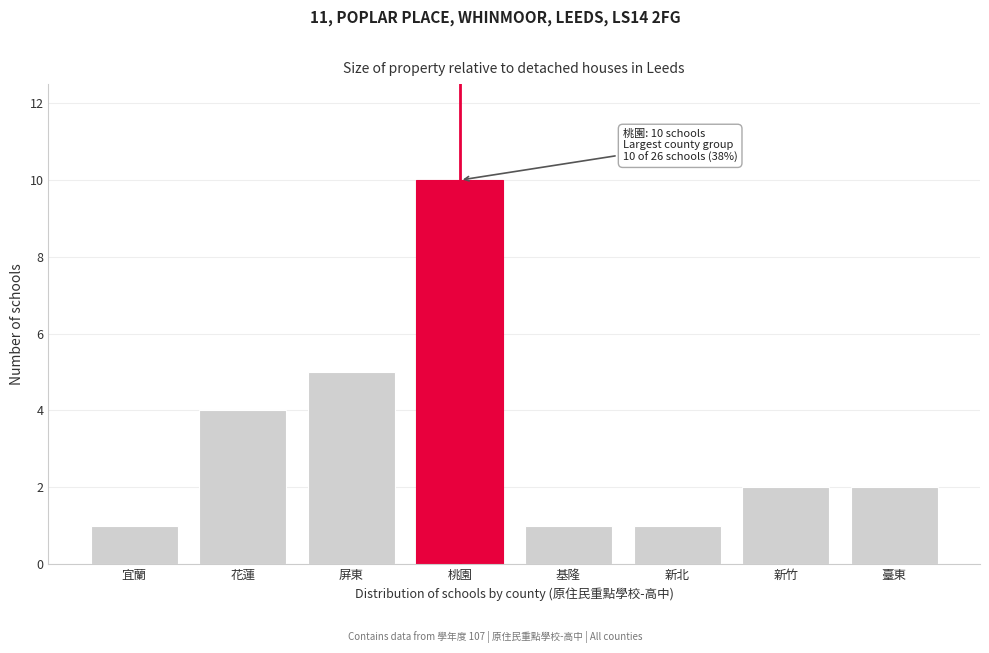

Reading right to left, transcribe all the data shown in this chart.

臺東=2	新竹=2	新北=1	基隆=1	桃園=10	屏東=5	花蓮=4	宜蘭=1